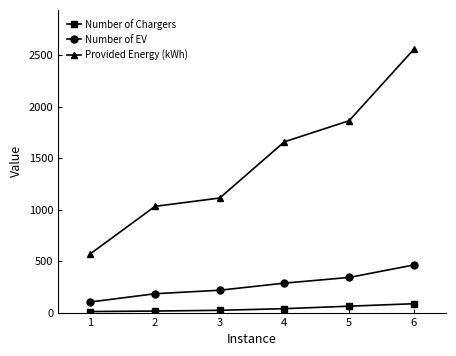

What is the maximum value shown in the chart?

2554.7